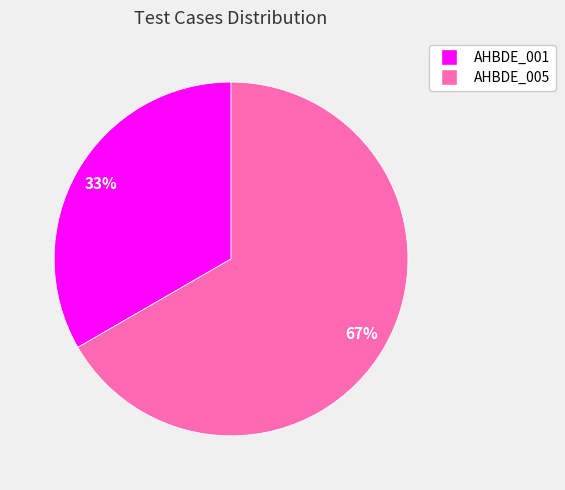

Which category accounts for the majority?

AHBDE_005